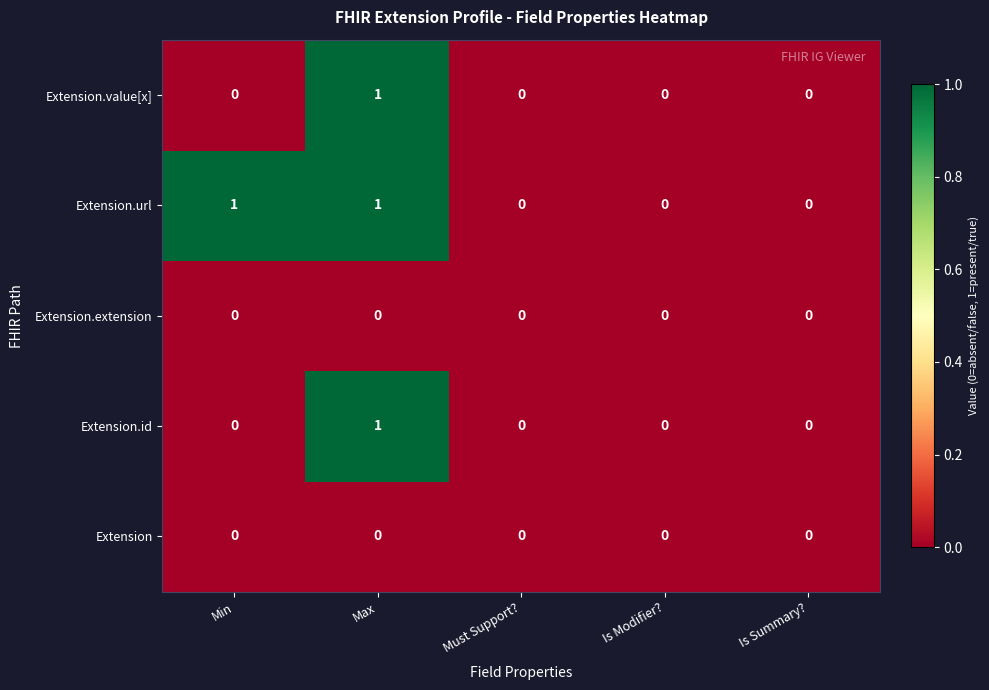

True or false: Extension.extension has a value of 0 at Is Modifier?.

True